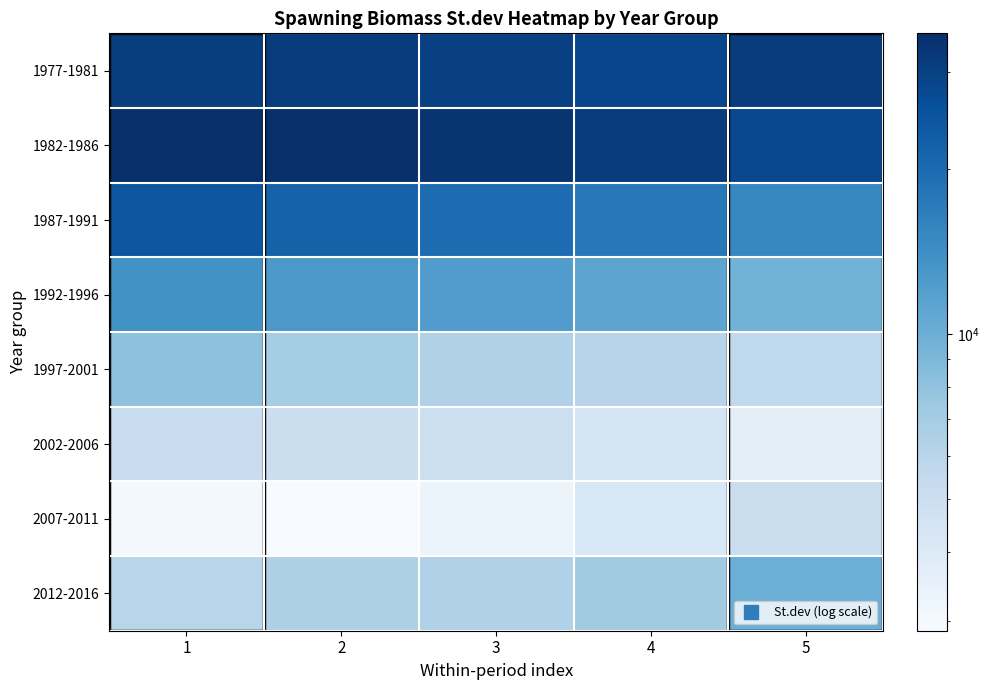

Which series has the largest total across all categories?

1982-1986